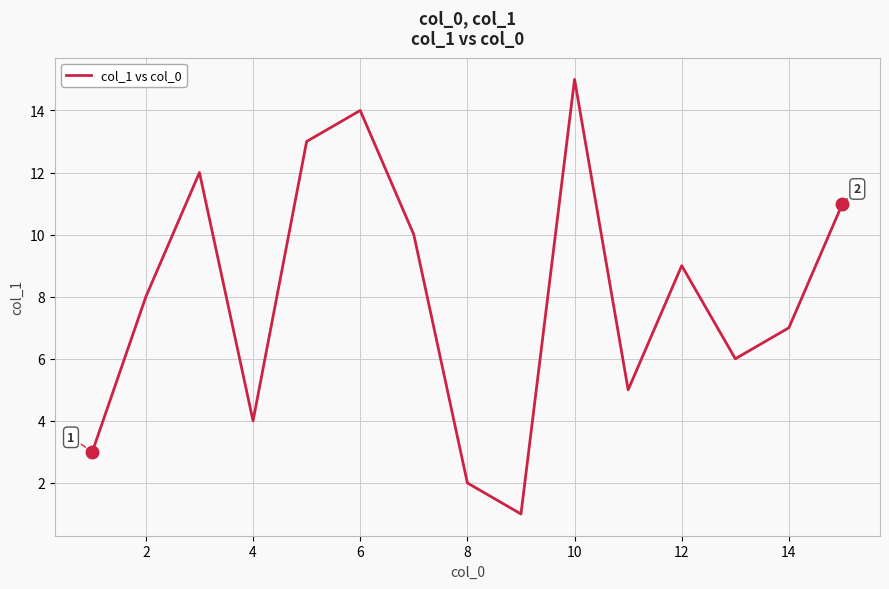

How many categories are shown in the chart?

15